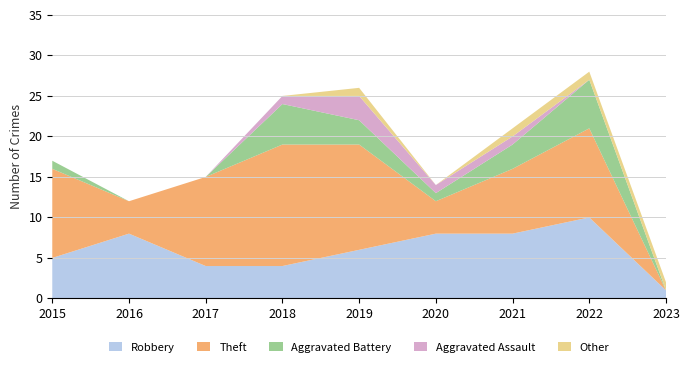

Reading left to right, extract all data points from this chart.

Robbery: 2015=5	2016=8	2017=4	2018=4	2019=6	2020=8	2021=8	2022=10	2023=1
Theft: 2015=11	2016=4	2017=11	2018=15	2019=13	2020=4	2021=8	2022=11	2023=0
Aggravated Battery: 2015=1	2016=0	2017=0	2018=5	2019=3	2020=1	2021=3	2022=6	2023=0
Aggravated Assault: 2015=0	2016=0	2017=0	2018=1	2019=3	2020=1	2021=1	2022=0	2023=0
Other: 2015=0	2016=0	2017=0	2018=0	2019=1	2020=0	2021=1	2022=1	2023=1